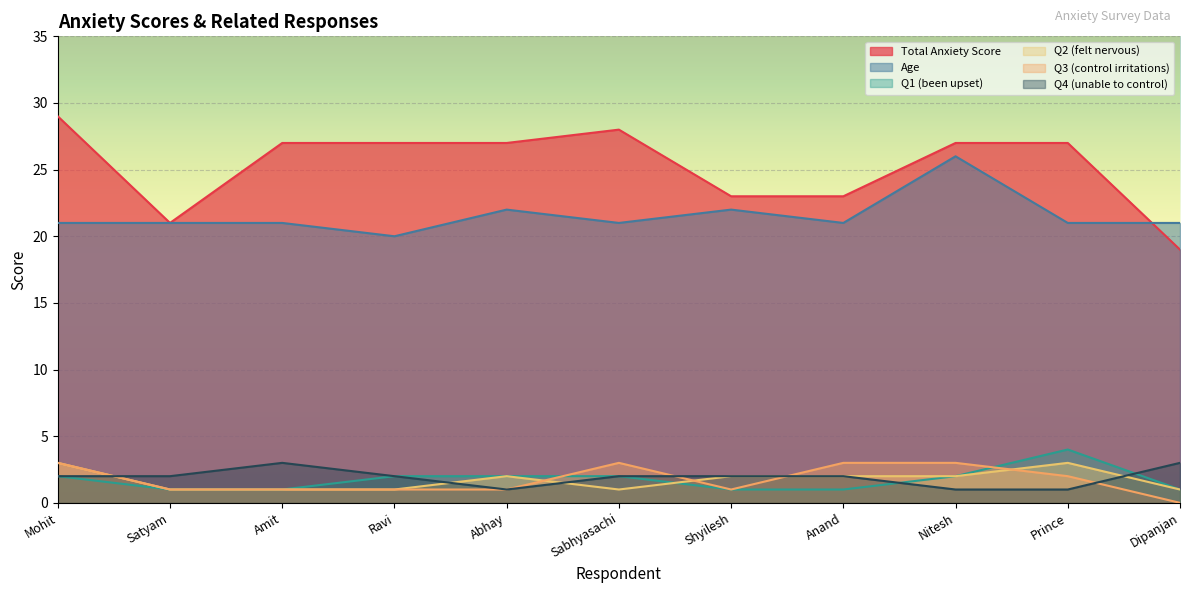

How many distinct data groups are displayed?

6